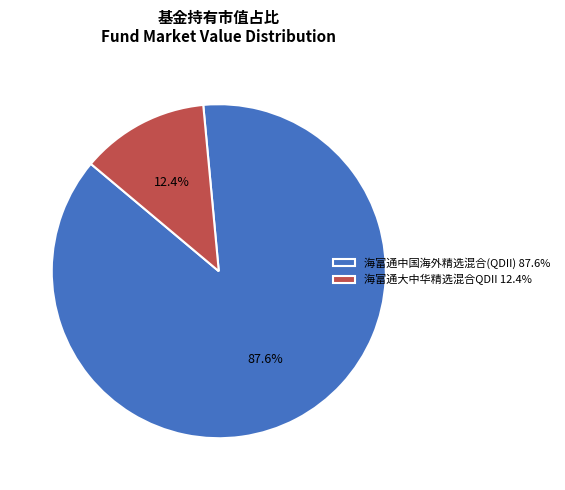

To the nearest percent, what is the combined percentage of 海富通大中华精选混合QDII and 海富通中国海外精选混合(QDII)?

100%